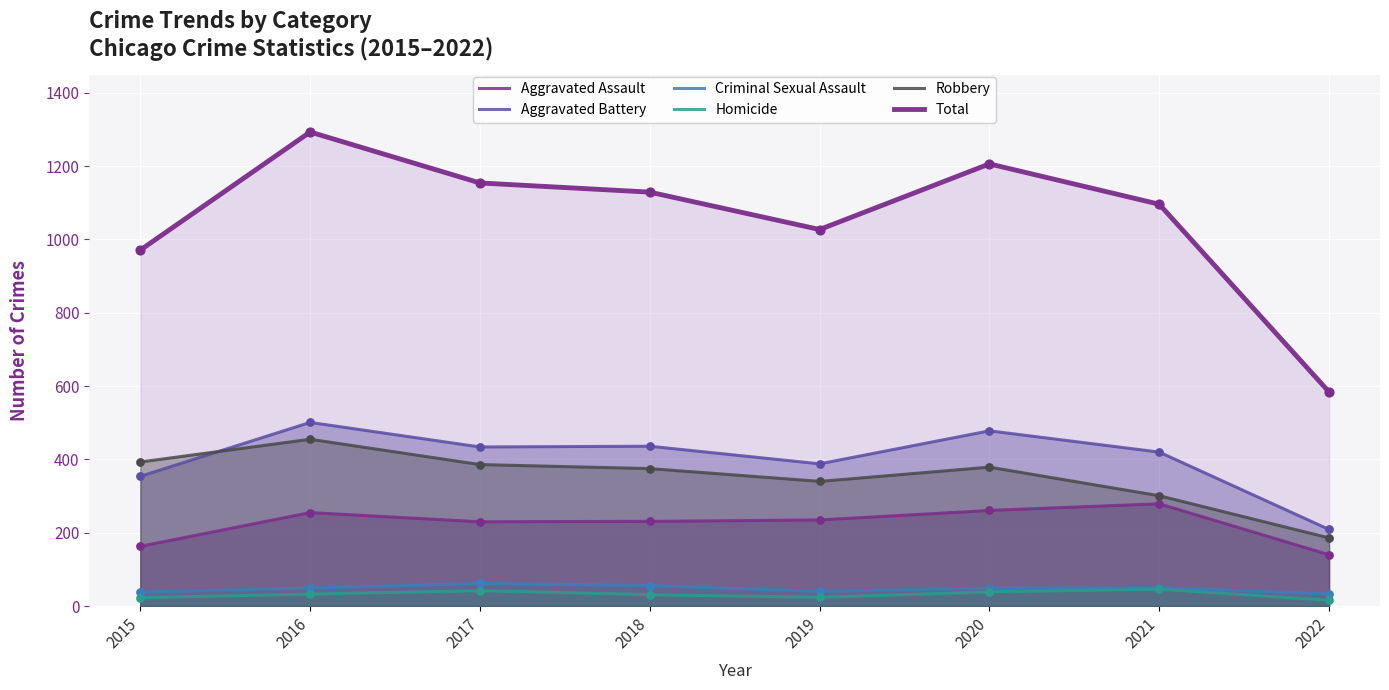

What is the total value across all series at 2022?

1168